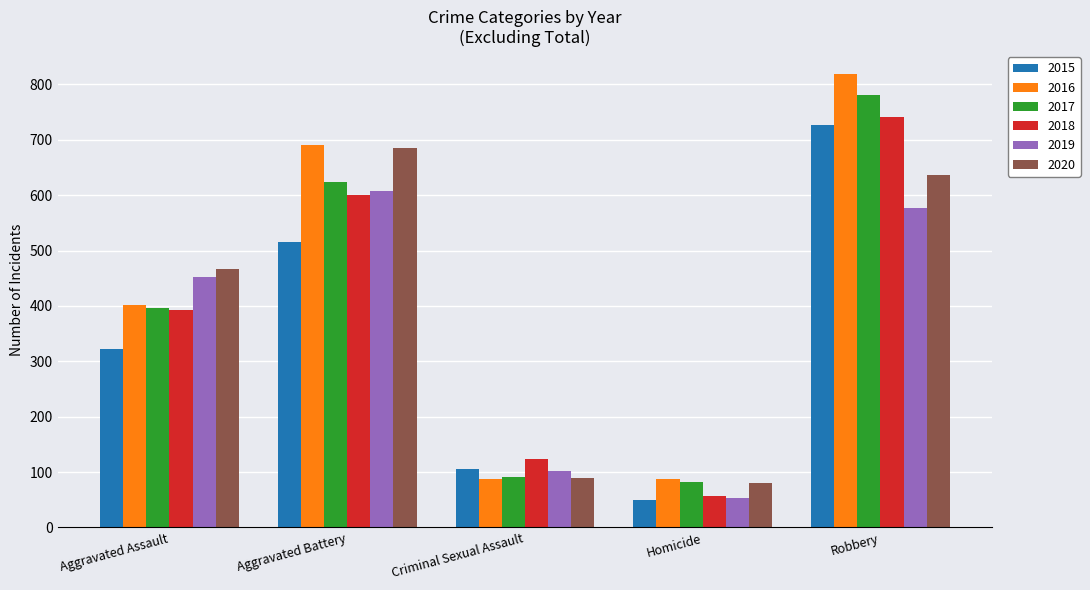

True or false: 2018 has a value of 573 at Aggravated Assault.

False